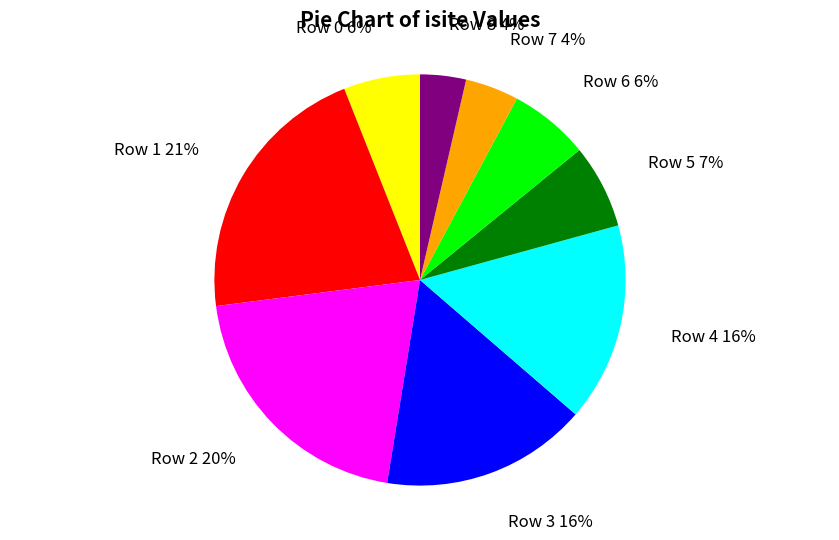

Which category has the biggest portion of the pie?

Row 1